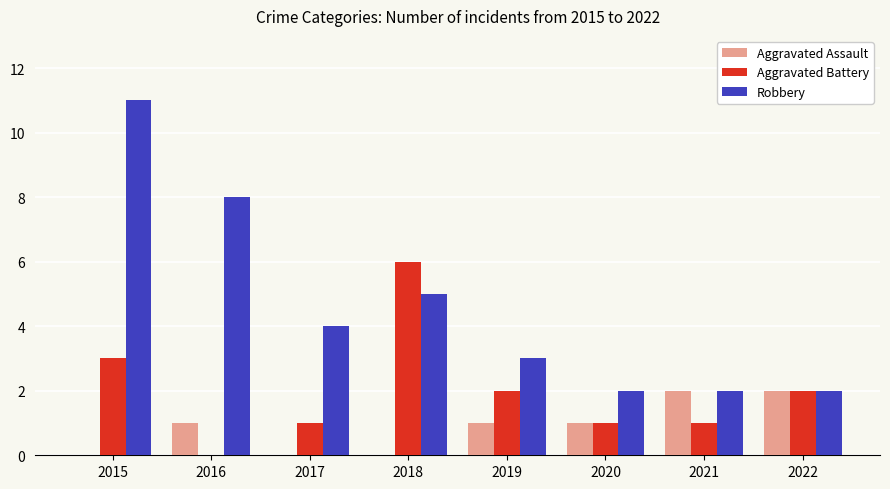

What is the sum of all Aggravated Battery values?

16